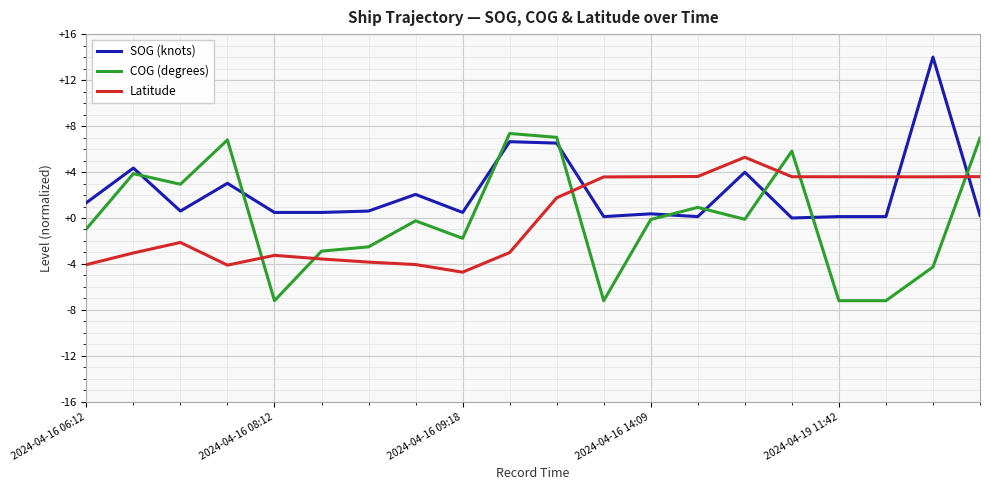

How many lines are shown in the chart?

3